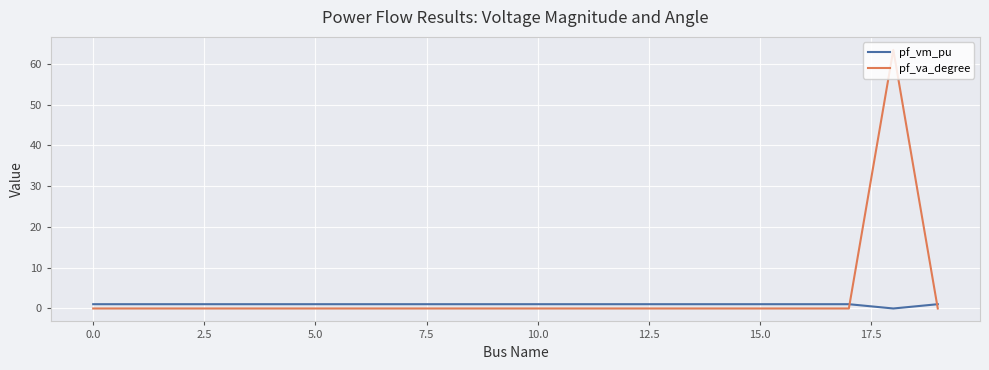

List the series in order of their peak value, lowest first.

pf_vm_pu, pf_va_degree